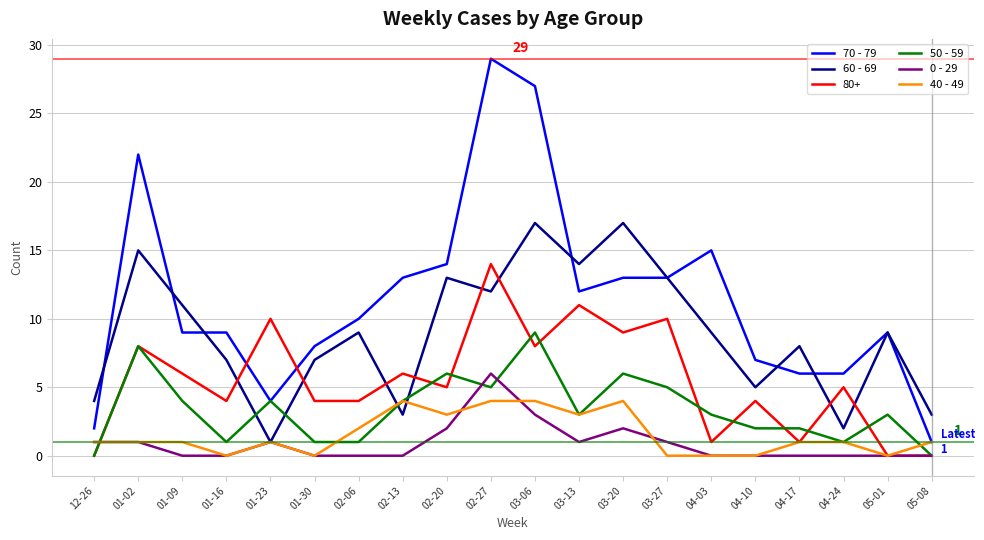

How many distinct data groups are displayed?

6